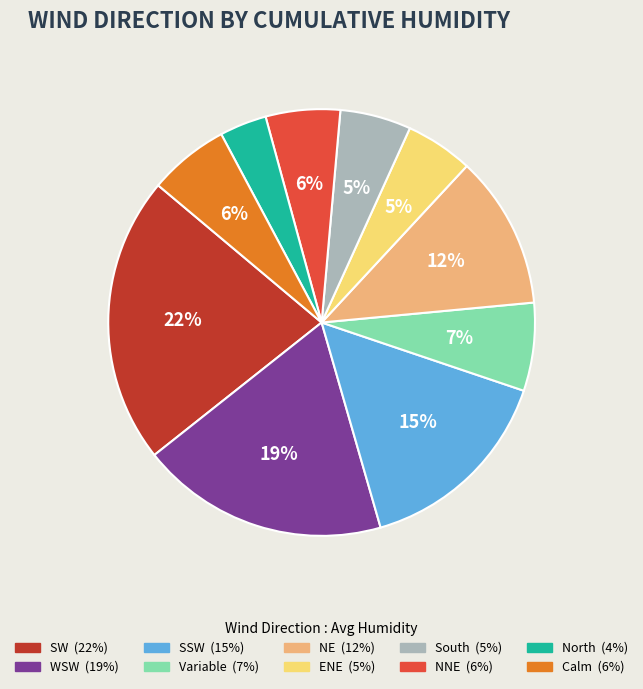

Is there a majority slice in this chart?

No